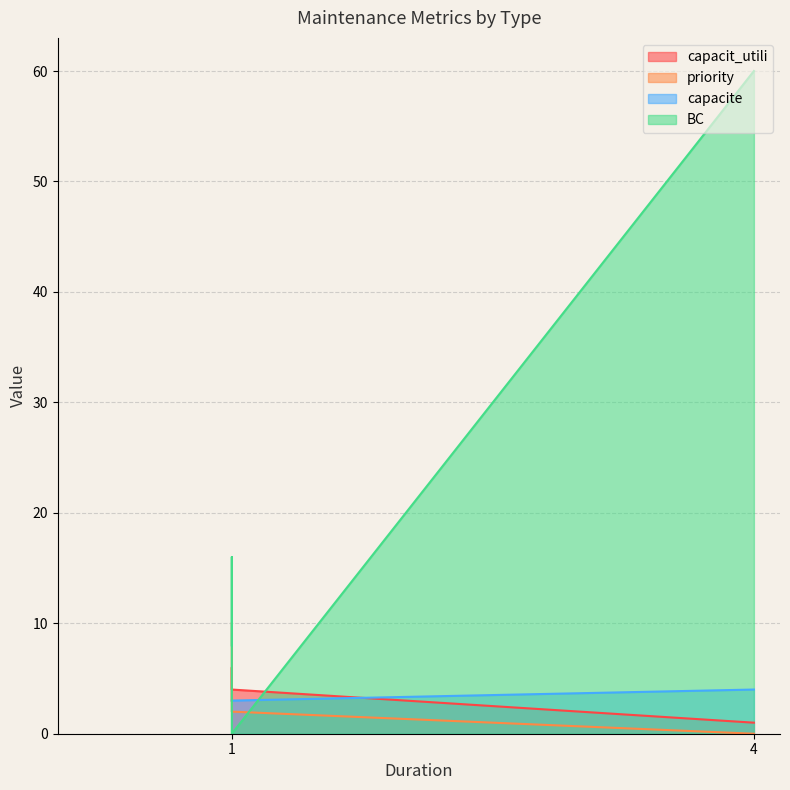

Which series has the widest spread of values?

BC